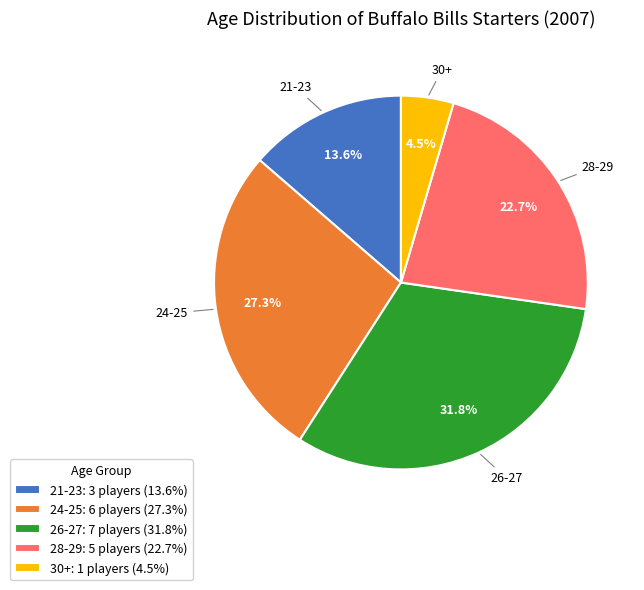

Between 24-25 and 21-23, which is larger?

24-25